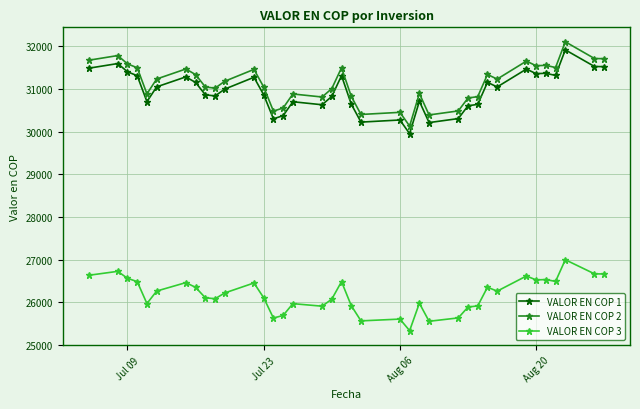

What is the value of the VALOR EN COP 3 point at the 20th from the left?

25921.8